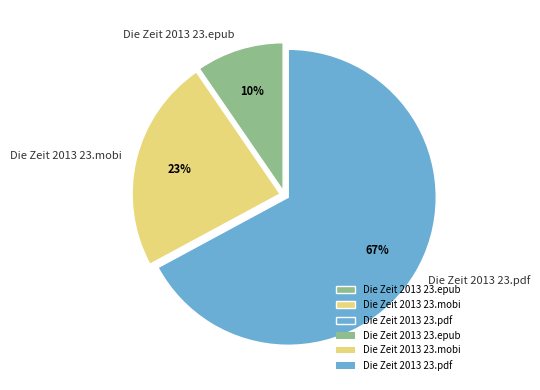

Which has a higher value, Die Zeit 2013 23.mobi or Die Zeit 2013 23.epub?

Die Zeit 2013 23.mobi